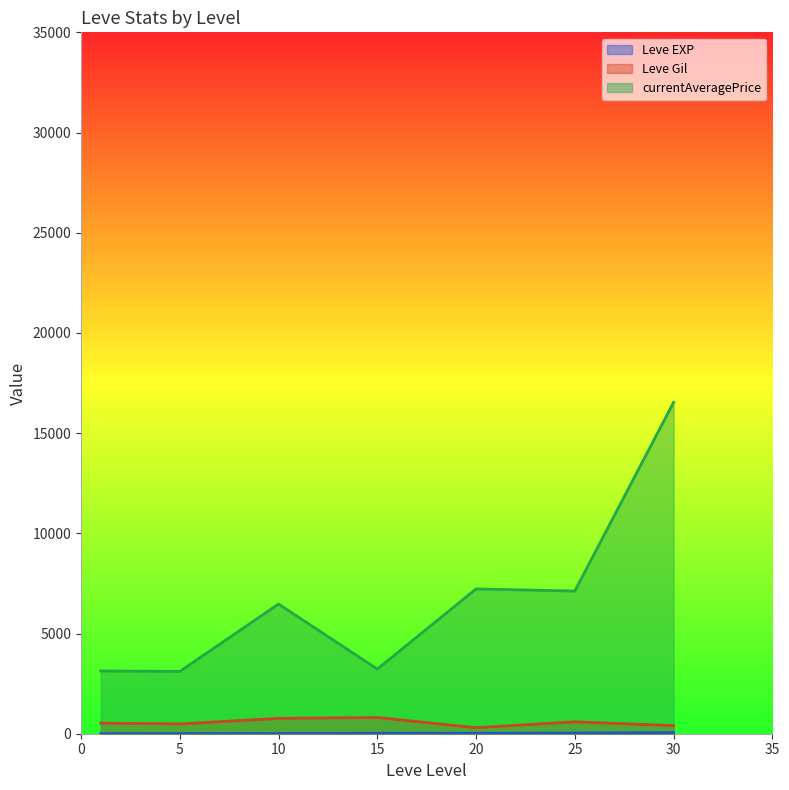

True or false: Leve EXP has a value of 3 at 1.

False